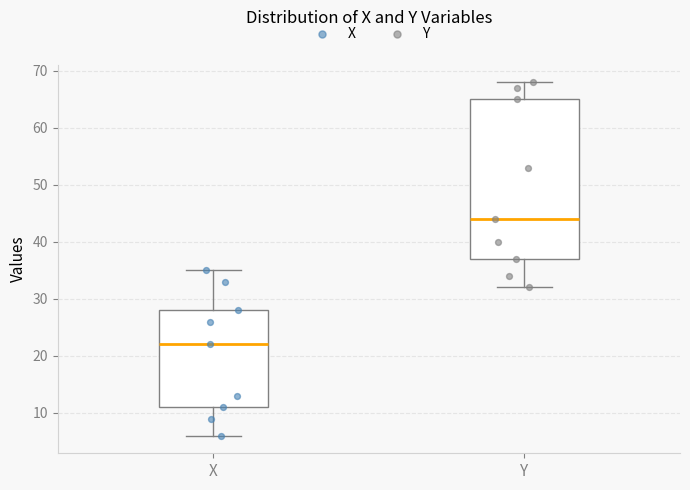

Where does the lower whisker of the box for X end on the y-axis? The values are not printed on the chart, so give them approximately, as read against the axis.

6